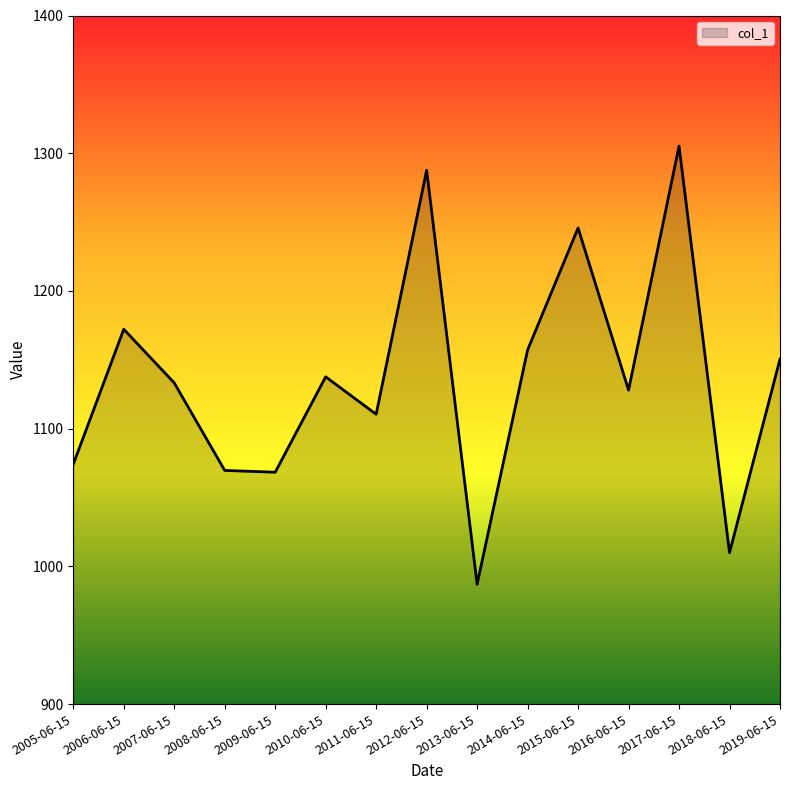

What position from the right is 2010-06-15?

10